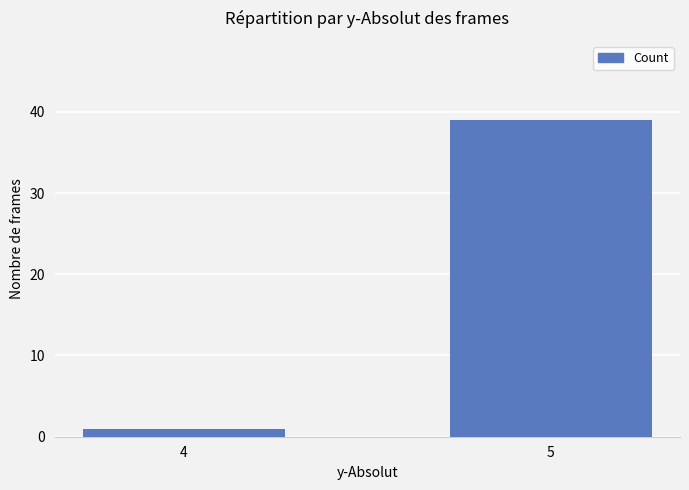

List the labels in order of value, smallest first.

4, 5